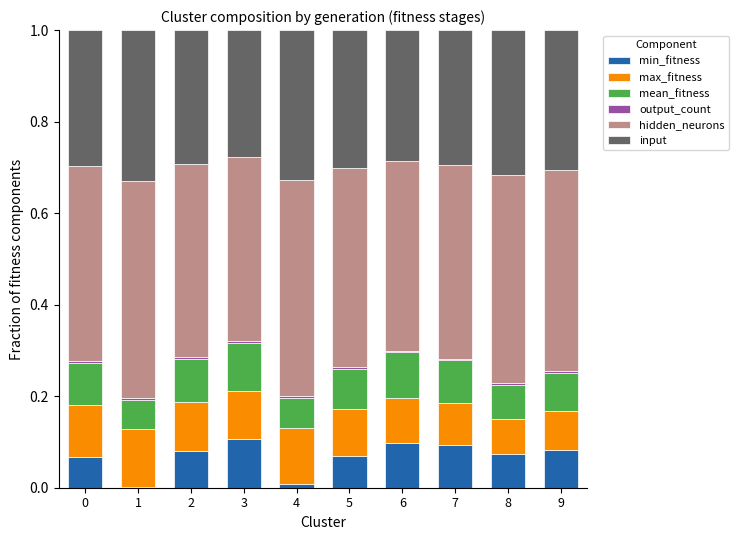

How many series are shown in this chart?

6